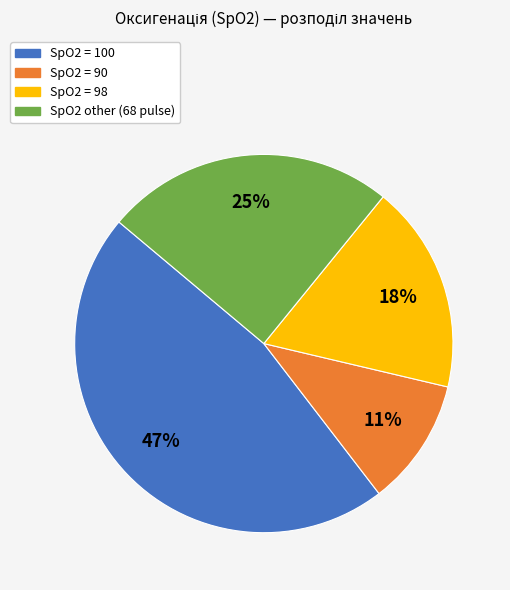

To the nearest percent, what percentage of the pie is SpO2 other (68 pulse)?

25%